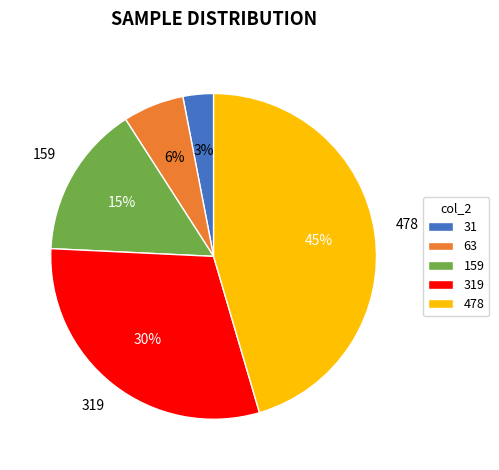

The 159 slice represents 27% of the pie. True or false?

False